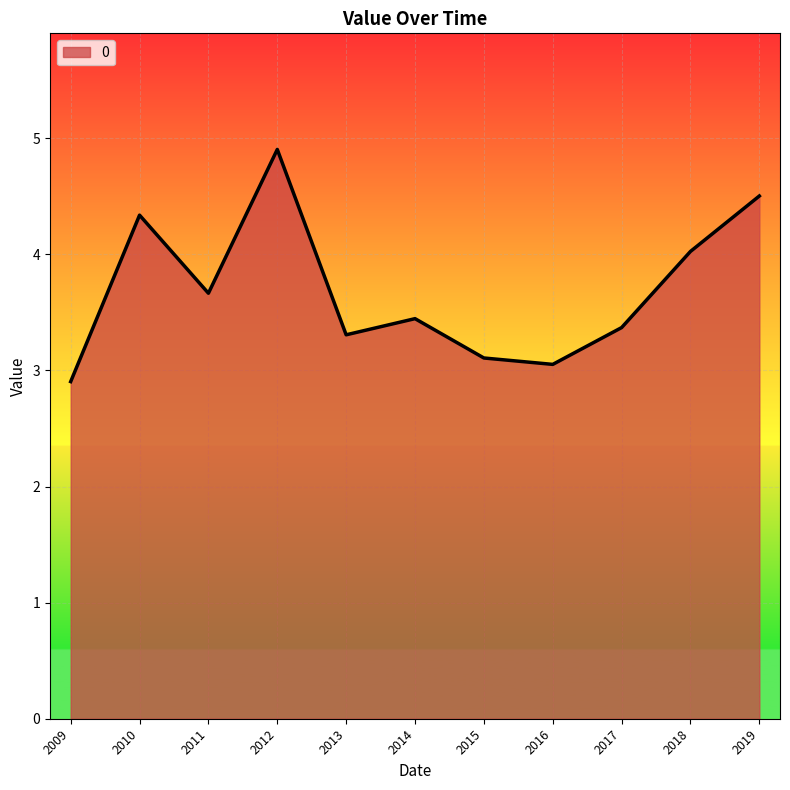

What is the difference between the maximum and minimum values?

2.0